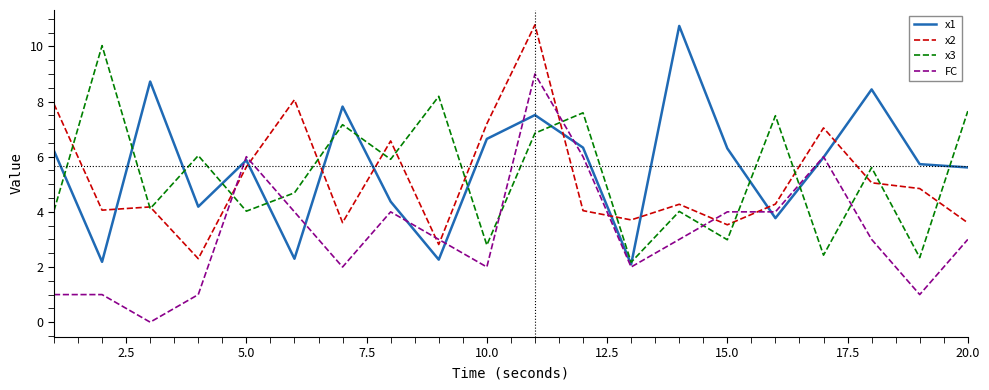

True or false: x2 and FC cross at least once.

True